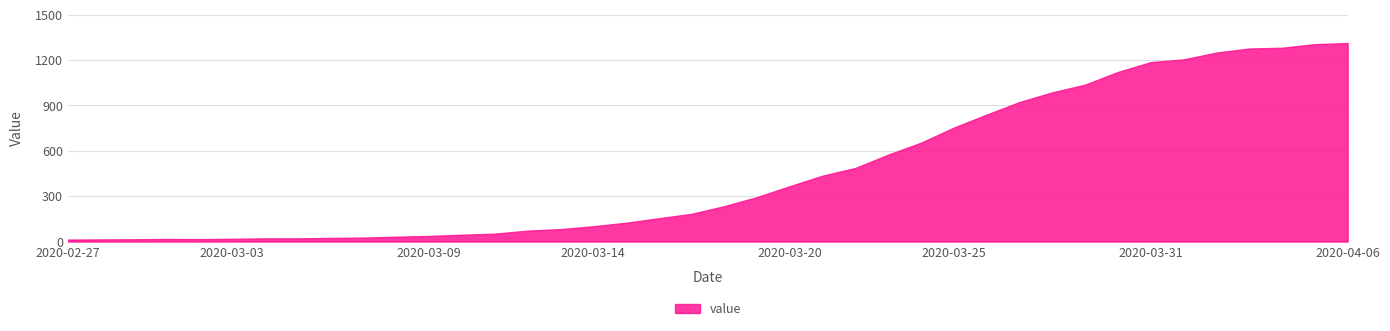

What is the greatest value displayed?

1313